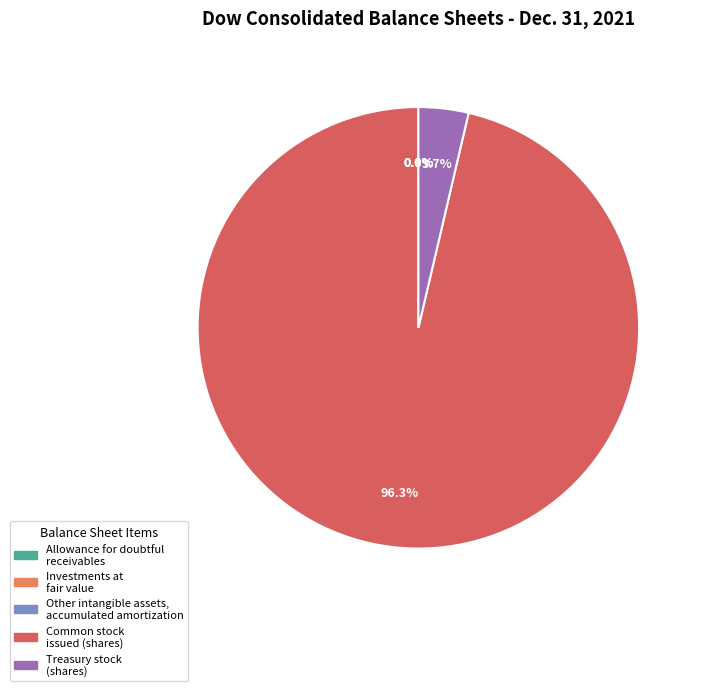

Which category has the biggest portion of the pie?

Common stock issued (shares)